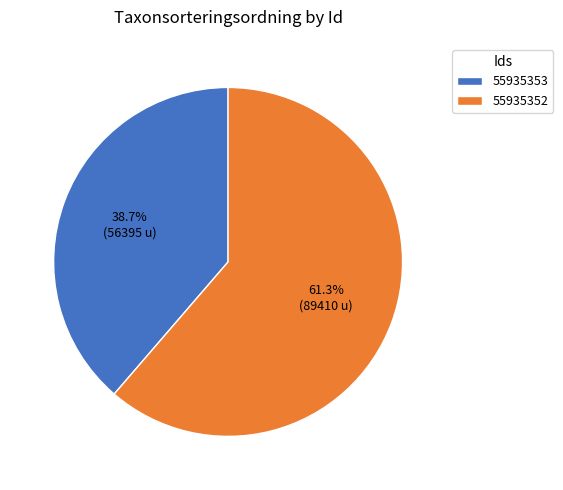

What is the majority slice?

55935352